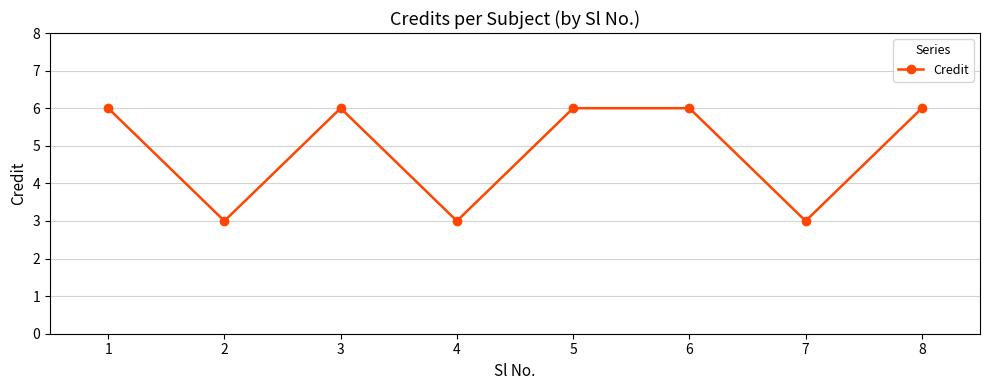

Does the chart display data point markers on the line(s)?

Yes